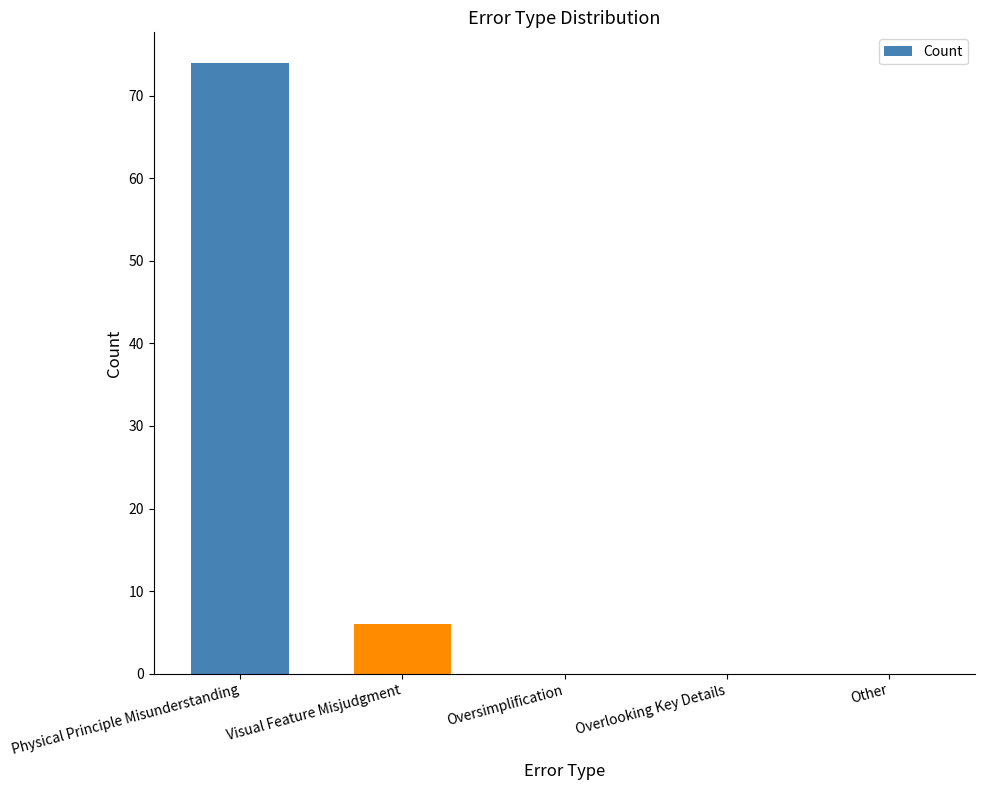

What is the greatest value displayed?

74